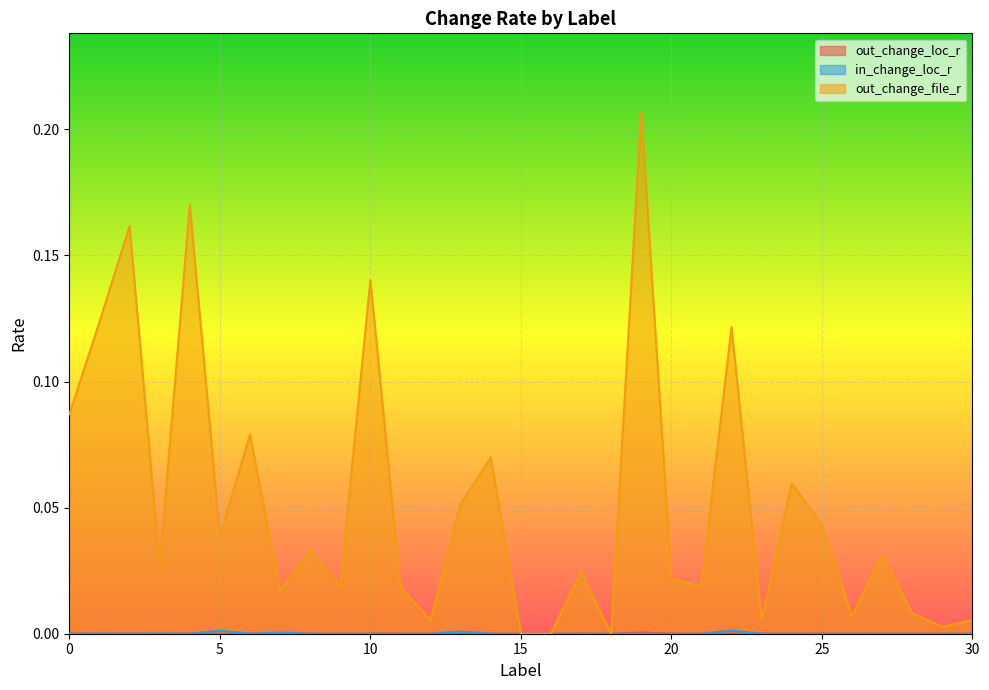

The value of out_change_file_r at 8 is 0.0. True or false?

True